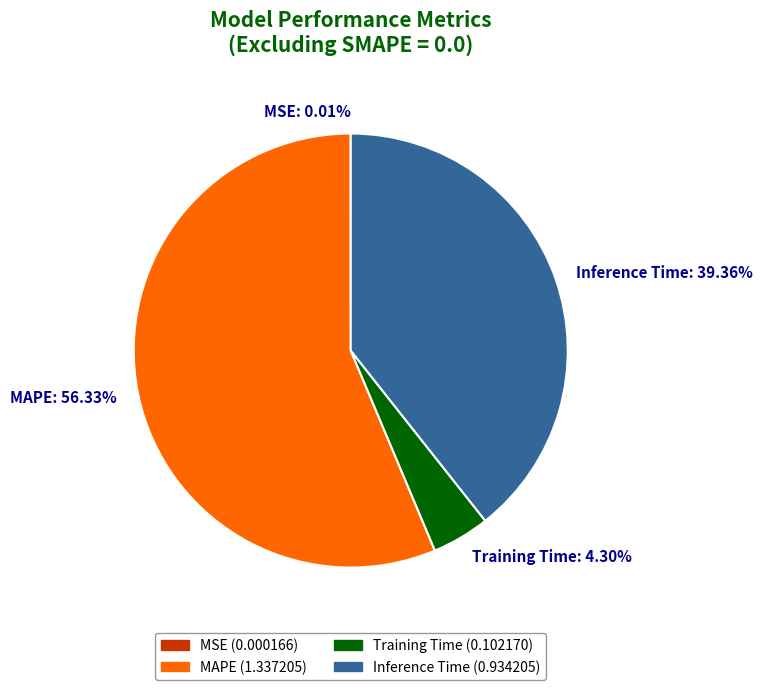

The MAPE slice represents 56% of the pie. True or false?

True